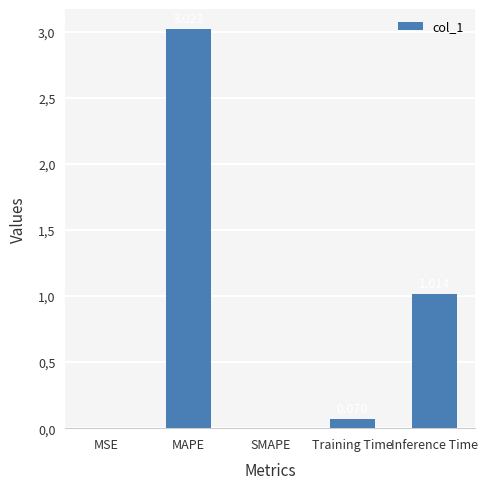

What is the label of the 4th bar from the right?

MAPE